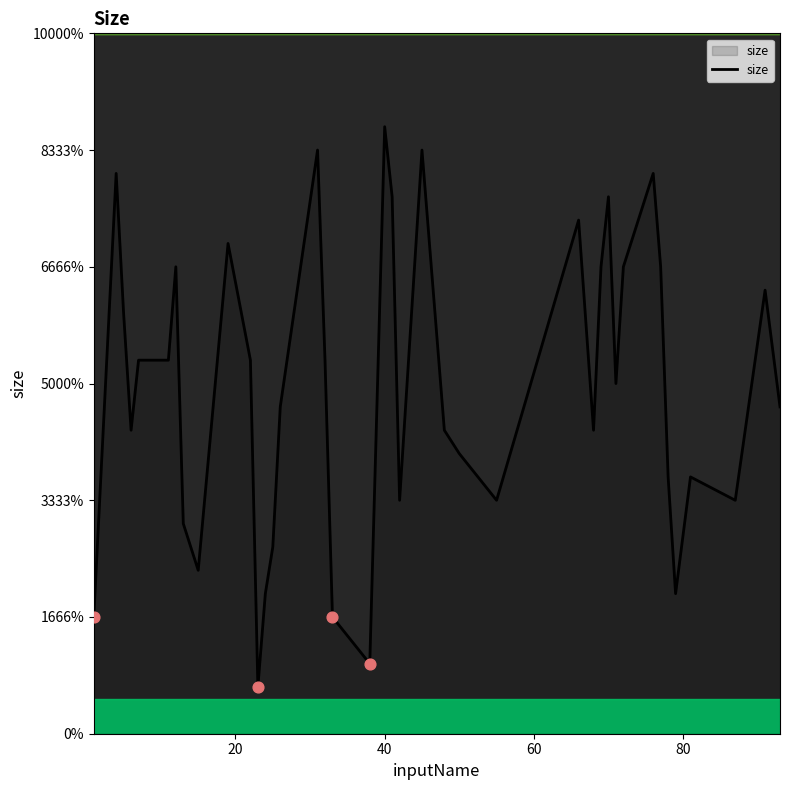

Does the chart have visible grid lines?

No